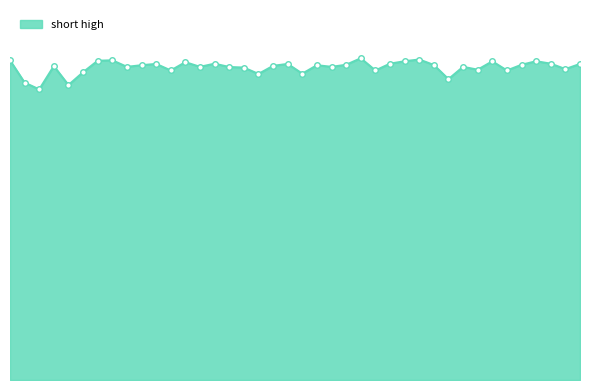

Does the chart display data point markers on the line(s)?

No